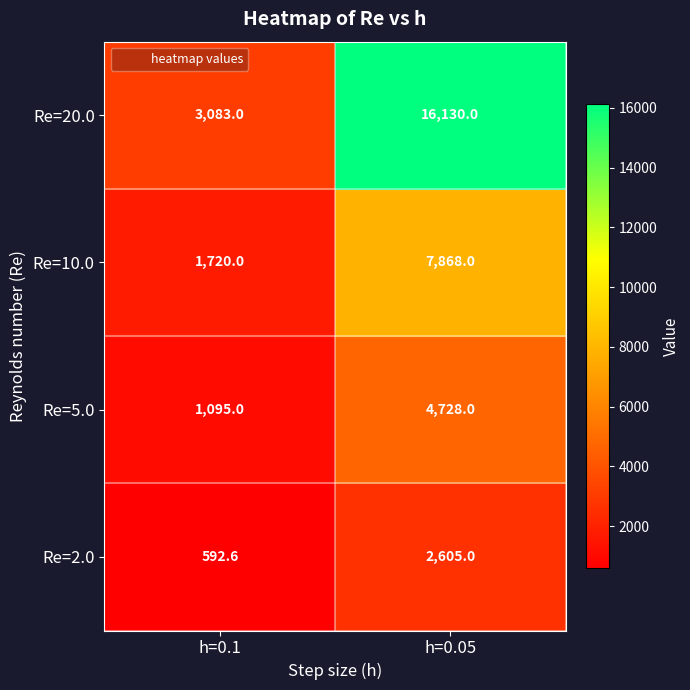

True or false: Re=20.0 has a value of 25739.1 at h=0.05.

False